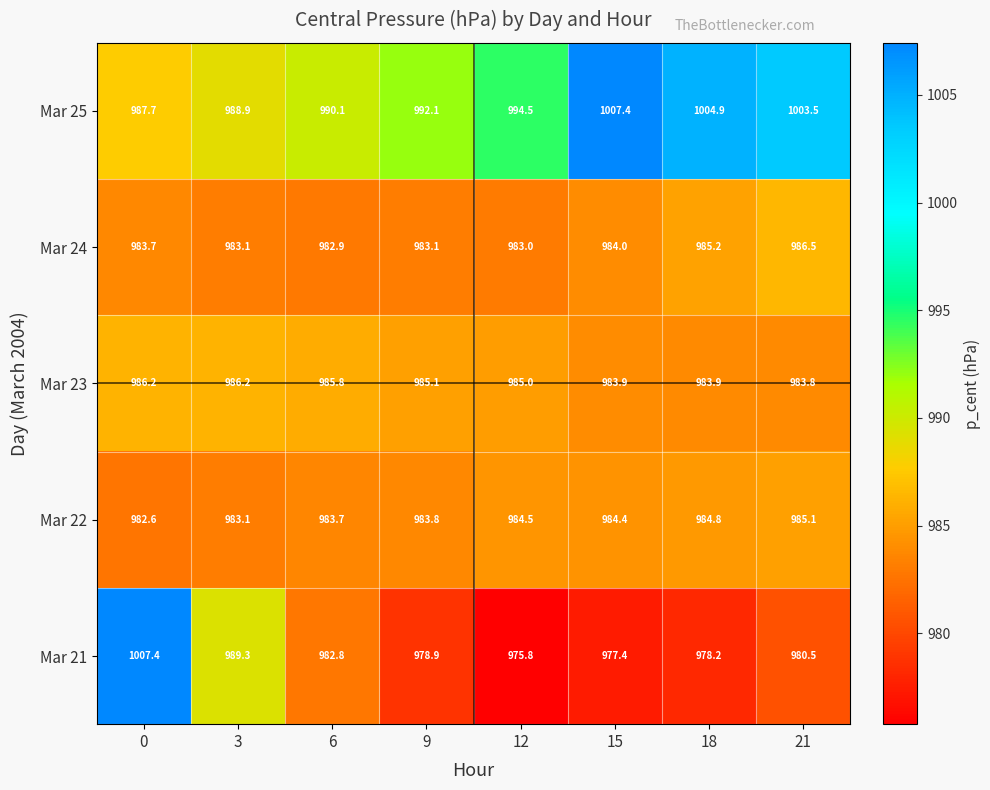

What is the total value across all series at 12?

4922.8